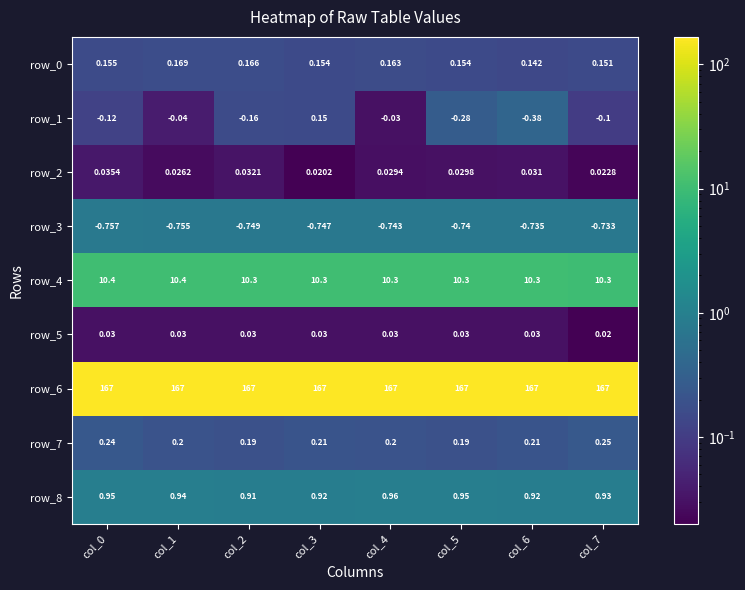

Is it true that row_4 equals 2.3 at col_1?

False